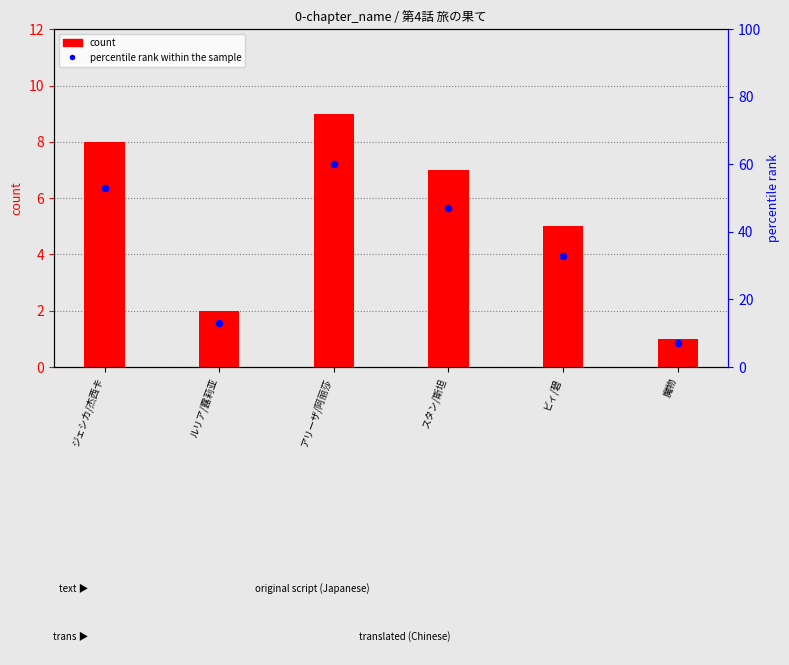

What are all the series names shown in the legend?

count, percentile rank within the sample